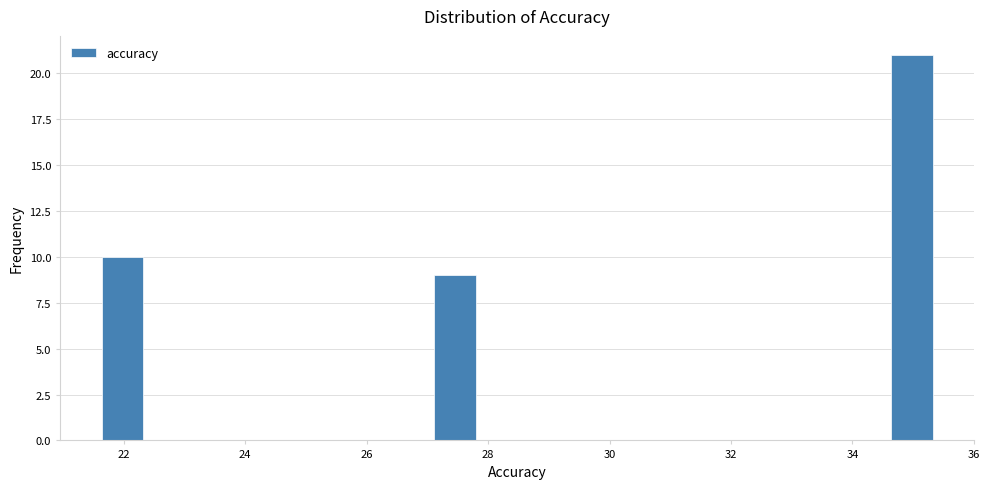

Read against the x-axis, roughly where is the centre of the tallest bar?

35.0